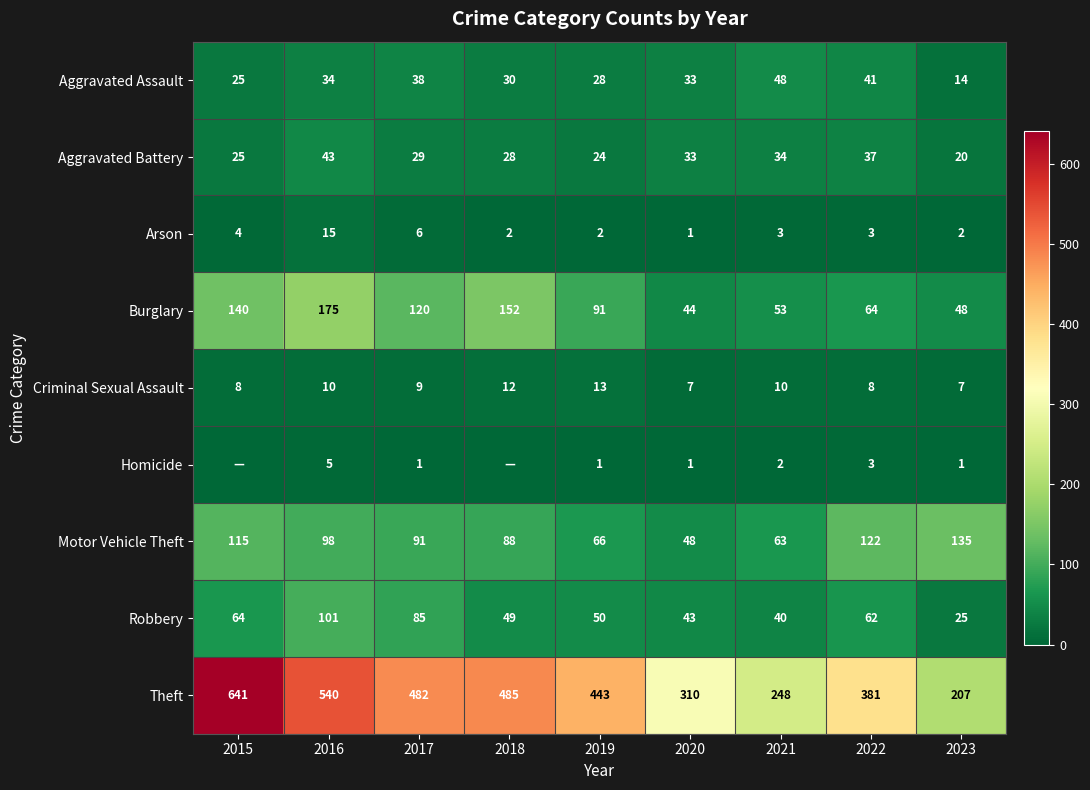

Between 2021 and 2018, which is larger?

2021